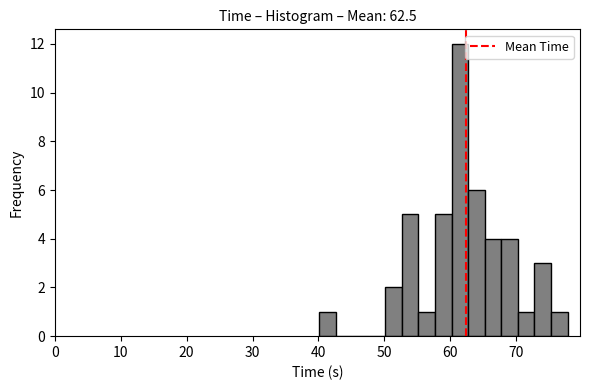

Read against the x-axis, roughly where is the centre of the tallest bar?

61